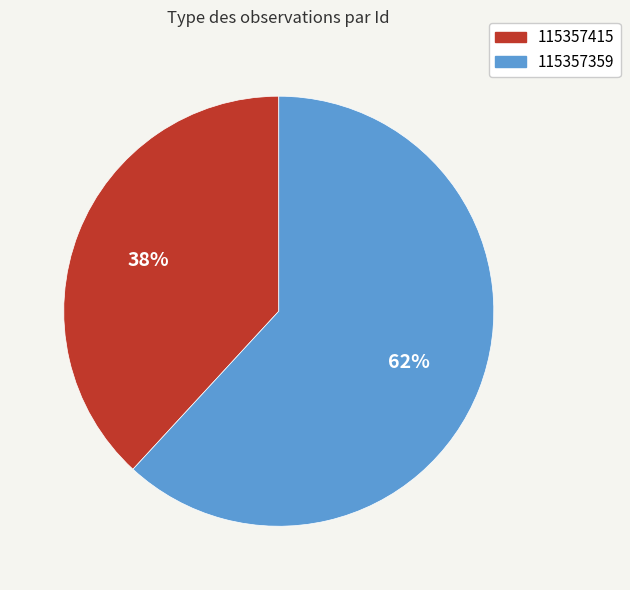

To the nearest percent, what percentage of the pie is 115357415?

38%